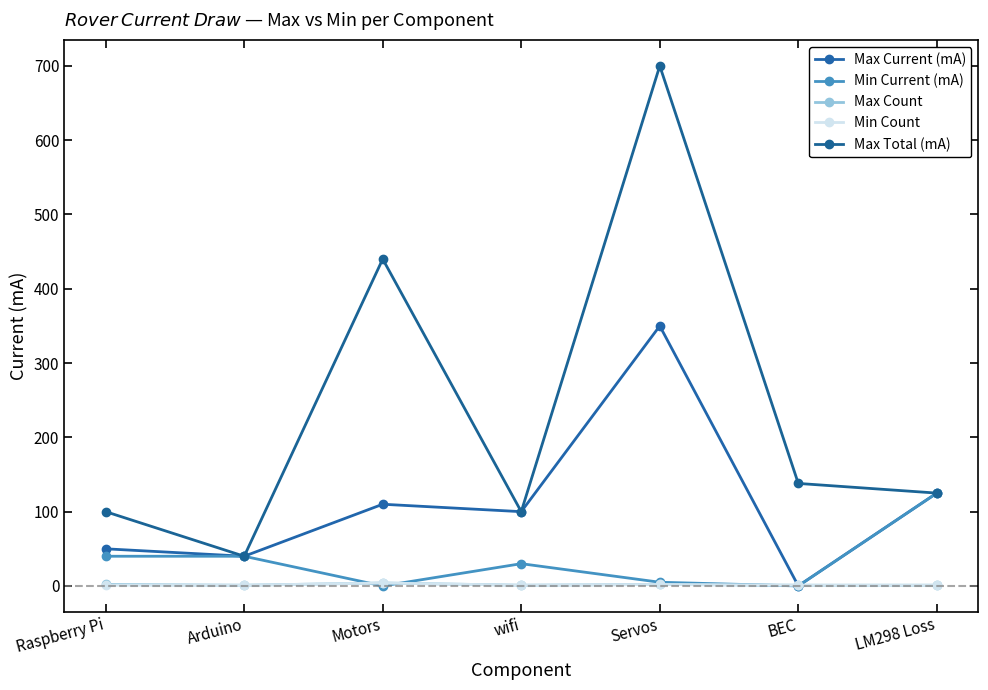

Rank the series by their maximum value, from lowest to highest.

Max Count, Min Count, Min Current (mA), Max Current (mA), Max Total (mA)